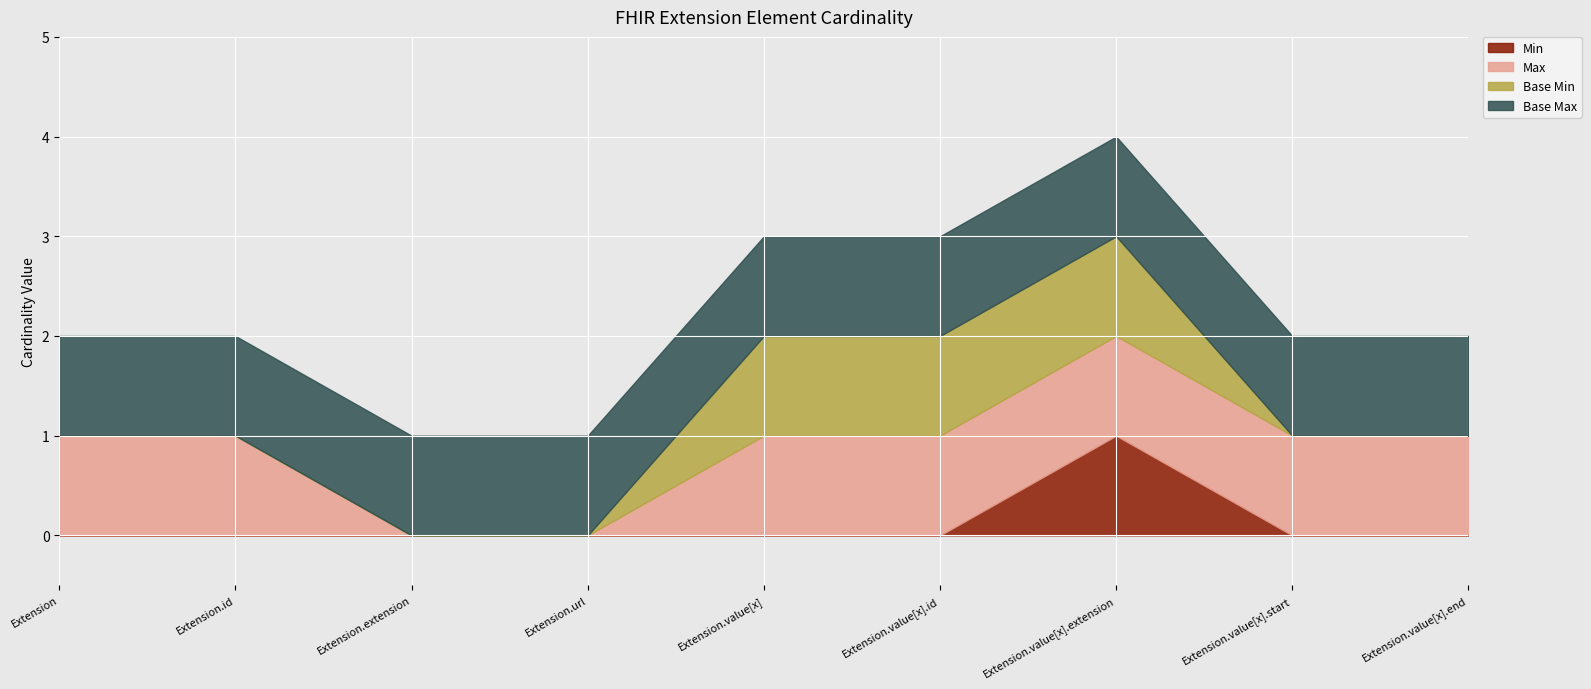

At which category is the sum across all series the highest?

Extension.value[x].extension